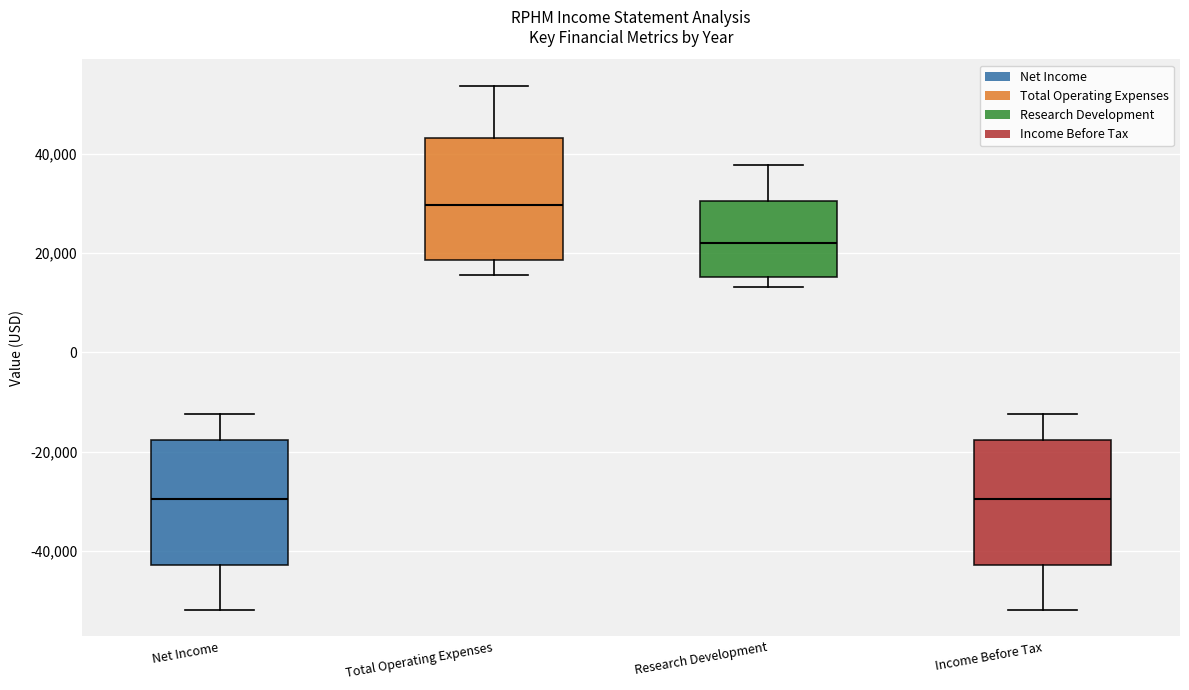

Which box's median line is the highest?

Total Operating Expenses